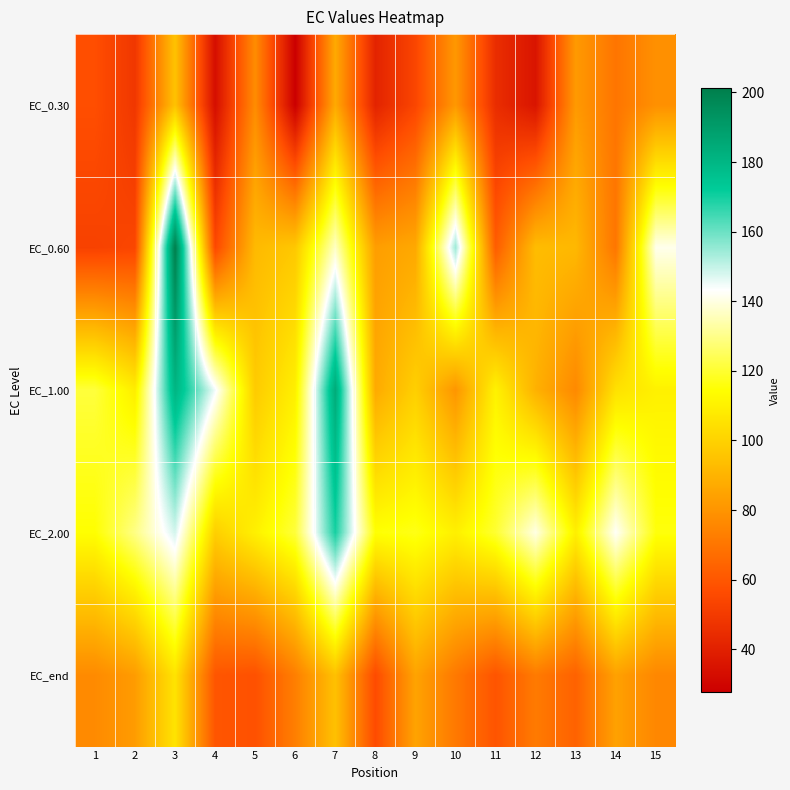

List the series in order of their peak value, lowest first.

EC_0.30, EC_end, EC_2.00, EC_1.00, EC_0.60